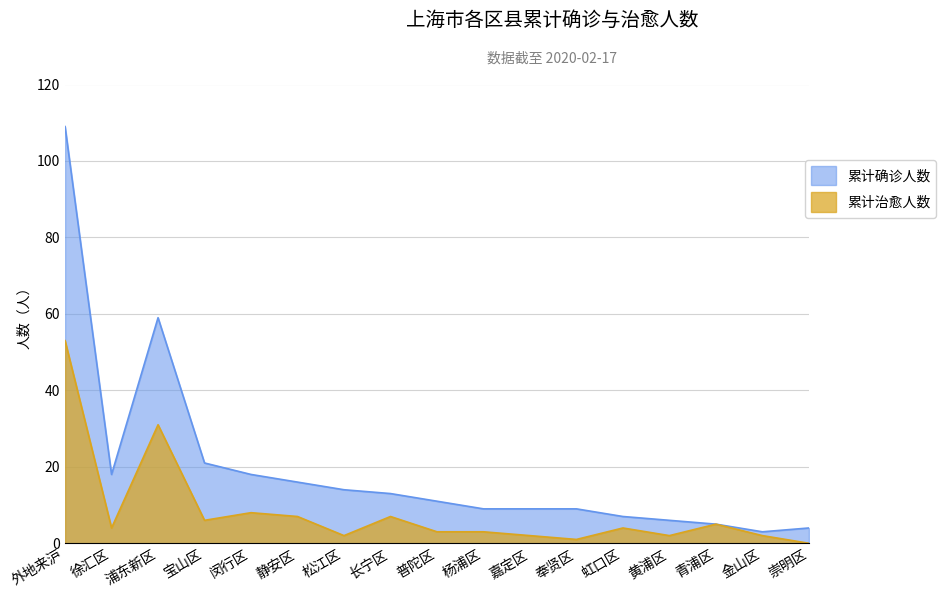

How many interior local valleys does the 累计确诊人数 series have?

2